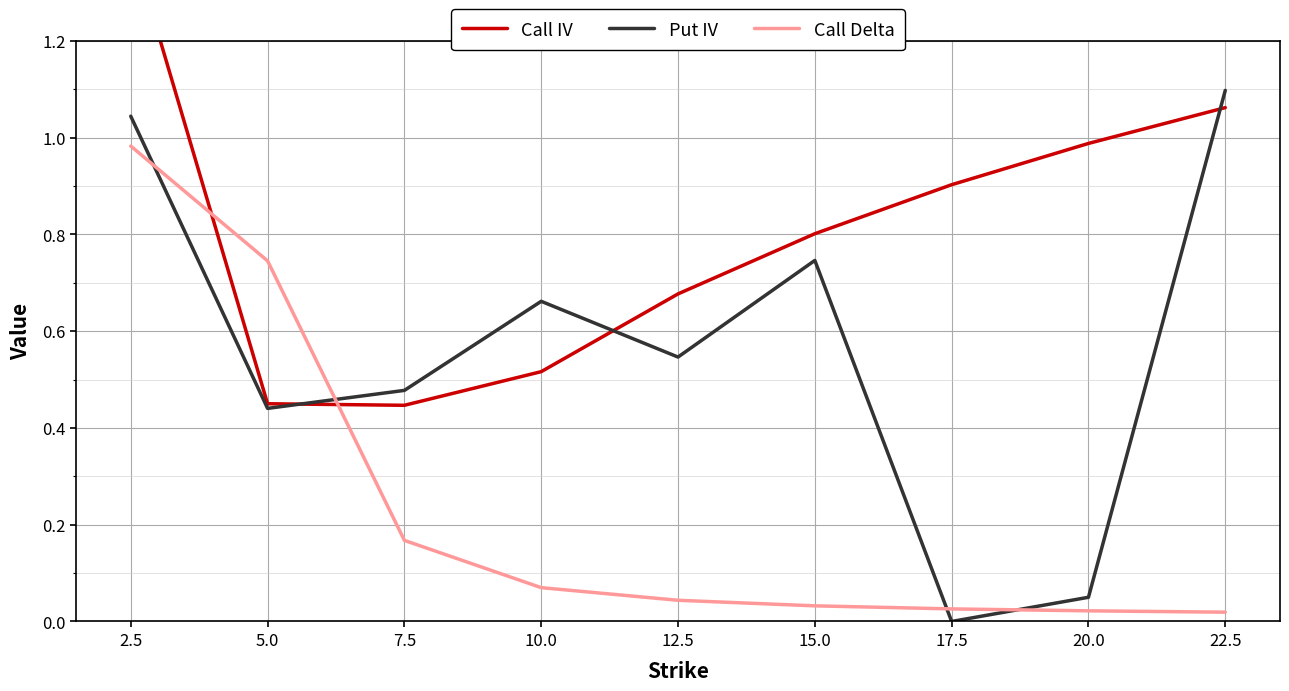

Reading left to right, what are all the values shown in this chart?

Call IV: 2.5=1.4	5.0=0.5	7.5=0.4	10.0=0.5	12.5=0.7	15.0=0.8	17.5=0.9	20.0=1.0	22.5=1.1
Put IV: 2.5=1.0	5.0=0.4	7.5=0.5	10.0=0.7	12.5=0.5	15.0=0.7	17.5=0.0	20.0=0.1	22.5=1.1
Call Delta: 2.5=1.0	5.0=0.7	7.5=0.2	10.0=0.1	12.5=0.0	15.0=0.0	17.5=0.0	20.0=0.0	22.5=0.0